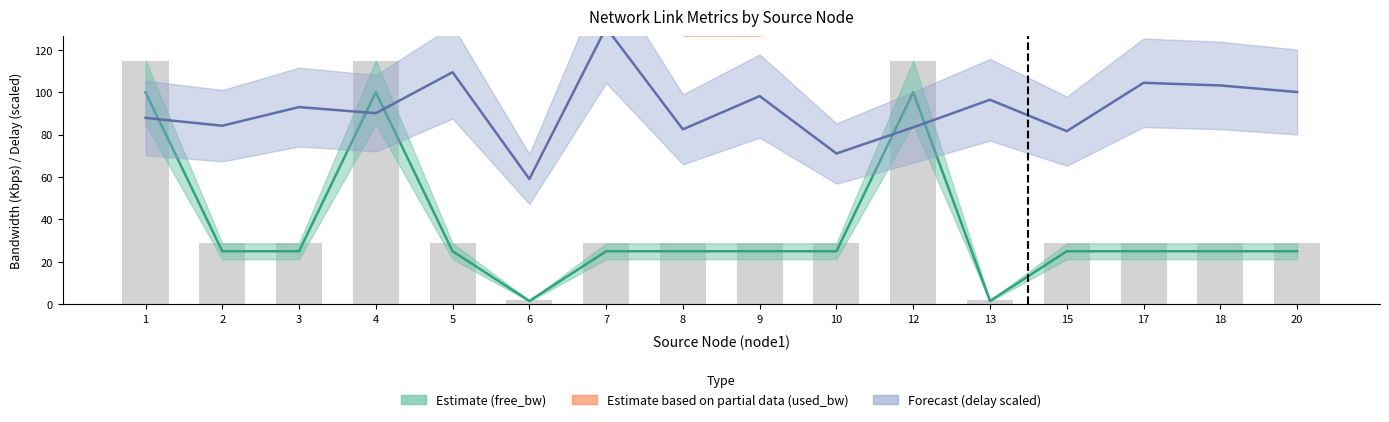

Reading right to left, what are all the values shown in this chart?

free_bw: 25.0	25.0	25.0	25.0	1.5	100.0	25.0	25.0	25.0	25.0	1.5	25.0	100.0	25.0	25.0	100.0
used_bw: 192.0	192.0	192.0	192.0	192.0	192.0	192.0	144.0	144.0	192.0	192.0	192.0	192.0	192.0	192.0	192.0
delay: 100.1	103.2	104.5	81.7	96.5	83.5	71.1	98.2	82.5	130.5	59.1	109.5	90.1	93.0	84.2	87.9